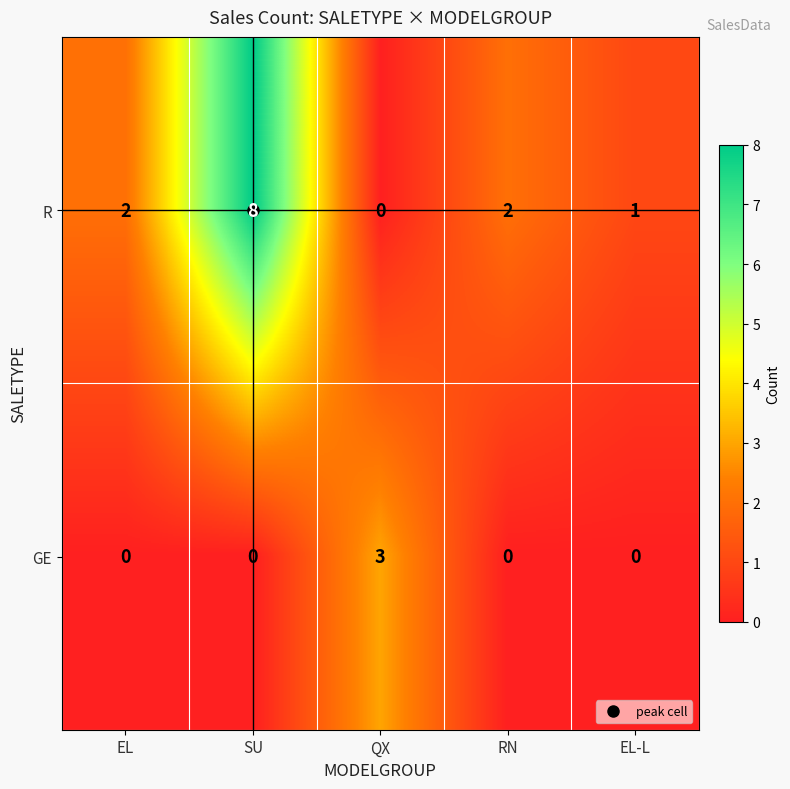

Which series has the widest spread of values?

R